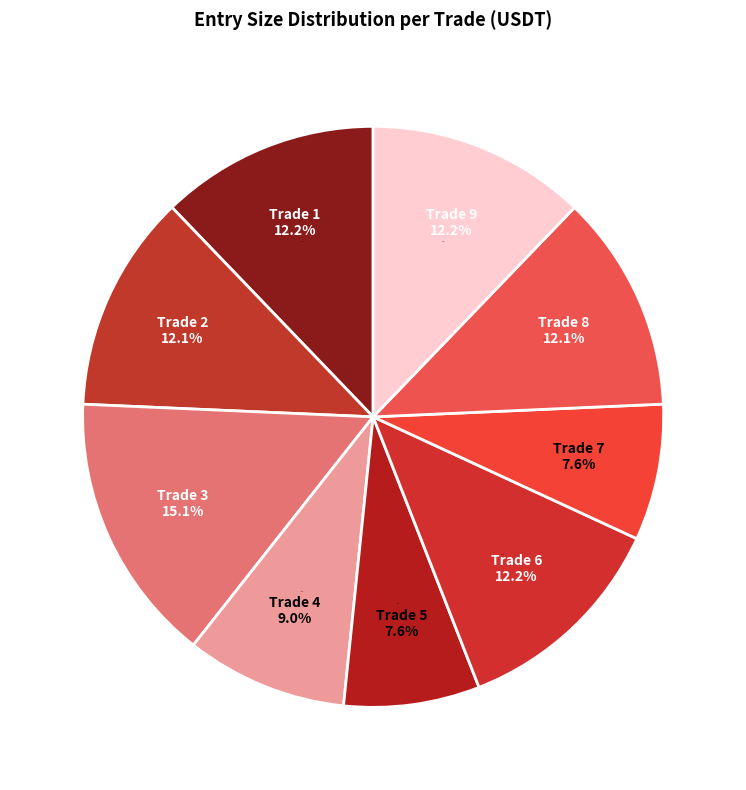

How many slices are in this pie chart?

9